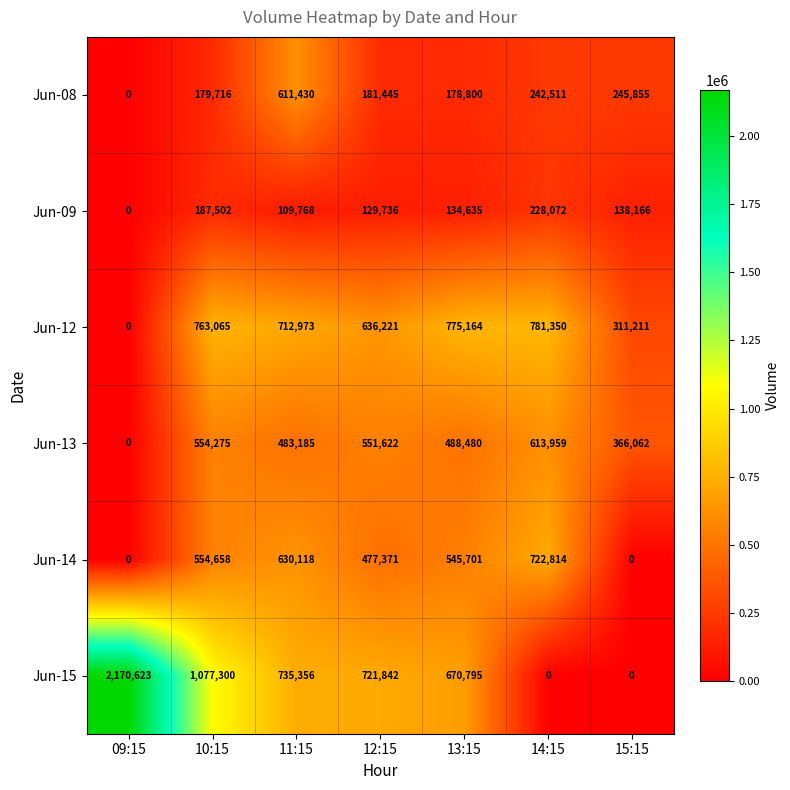

What is the spread (max minus min) of values at 11:15?

625588